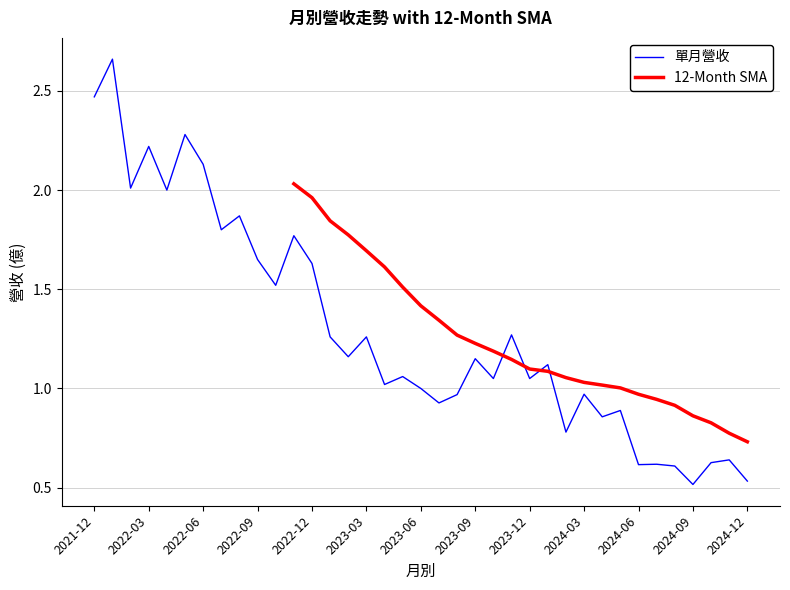

How many intersections are there between 單月營收 and 12-Month SMA?

4